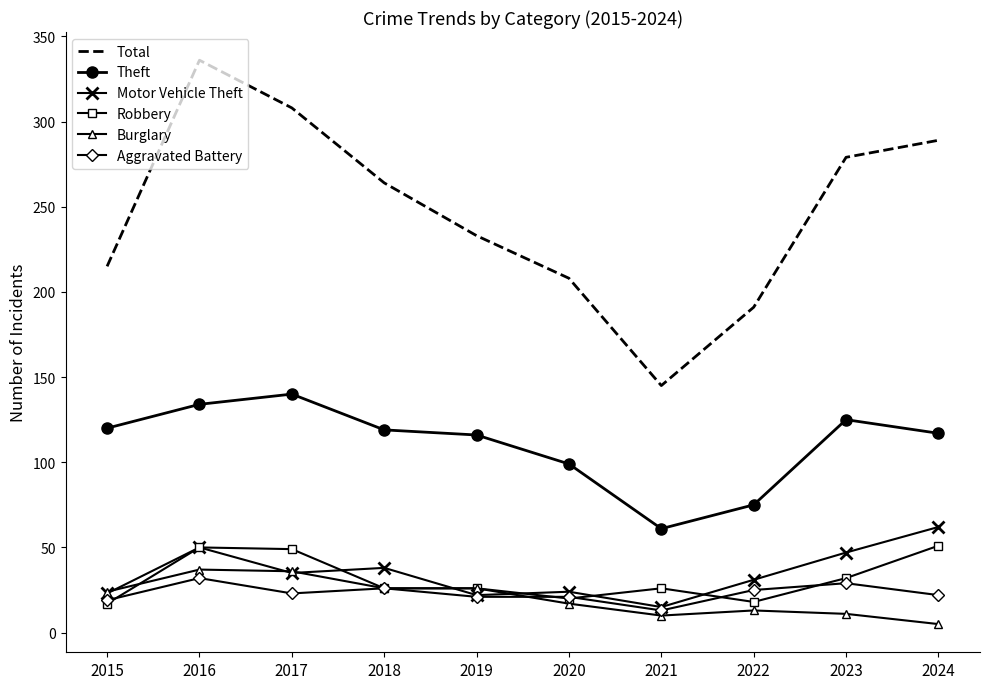

At which category does the chart reach its peak across all series?

2016